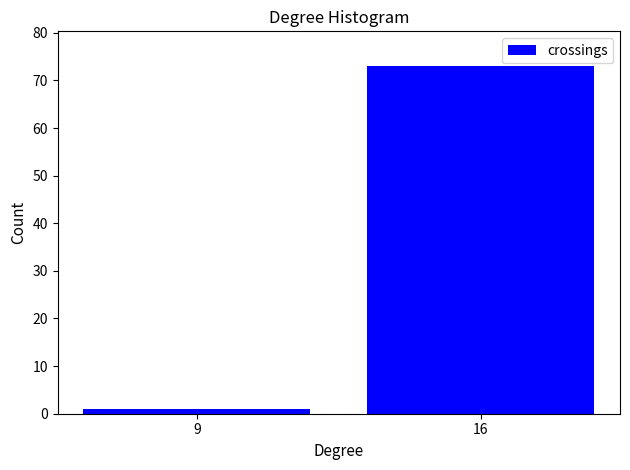

Reading left to right, list all the values displayed in this chart.

1	73